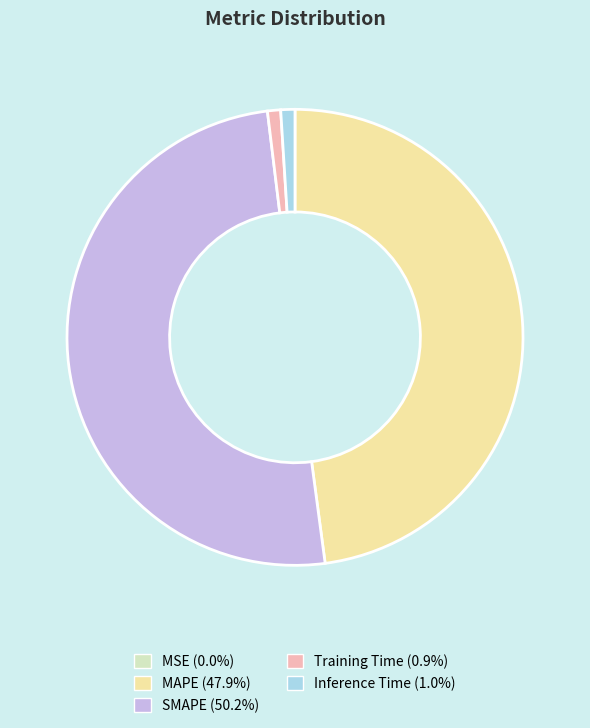

Is it true that Inference Time is 7% of the pie?

False